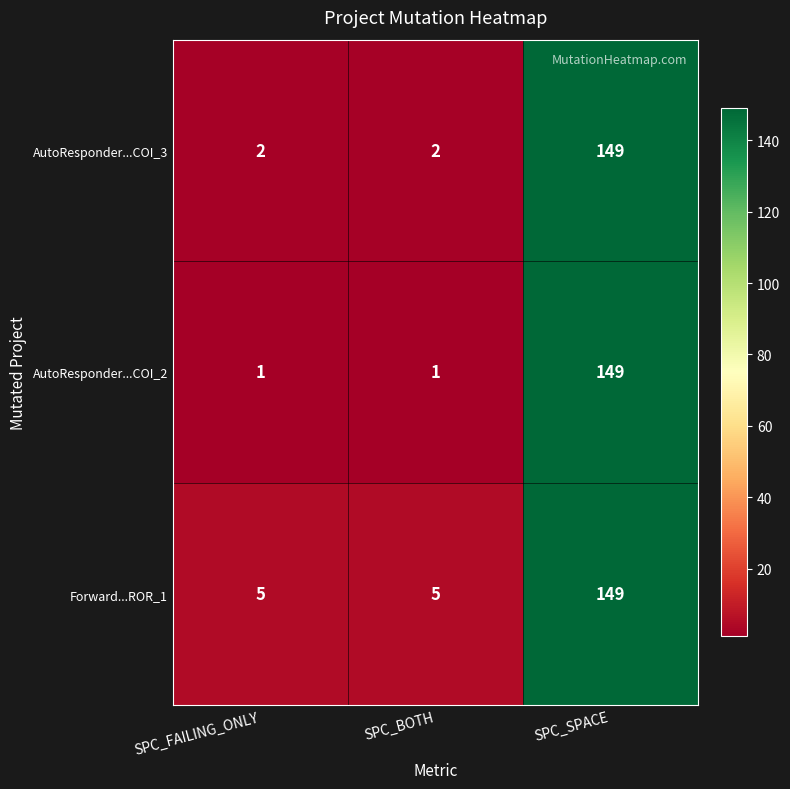

How many values in the Forward...ROR_1 series exceed 5?

1